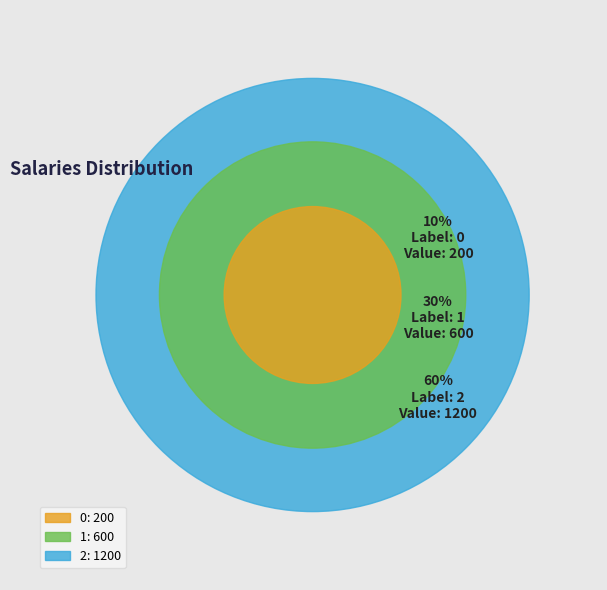

Count the number of slices in the pie.

3